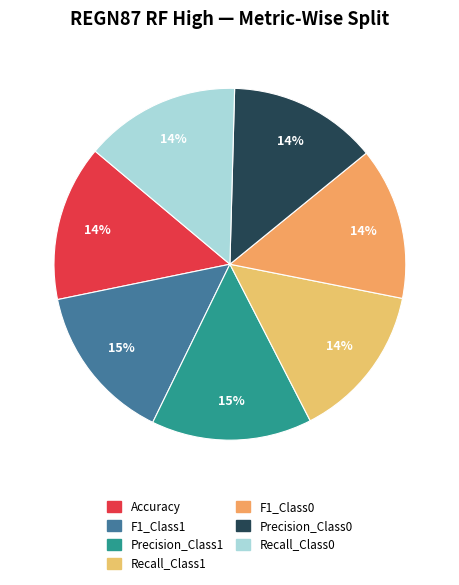

True or false: F1_Class1 accounts for 15% of the total.

True